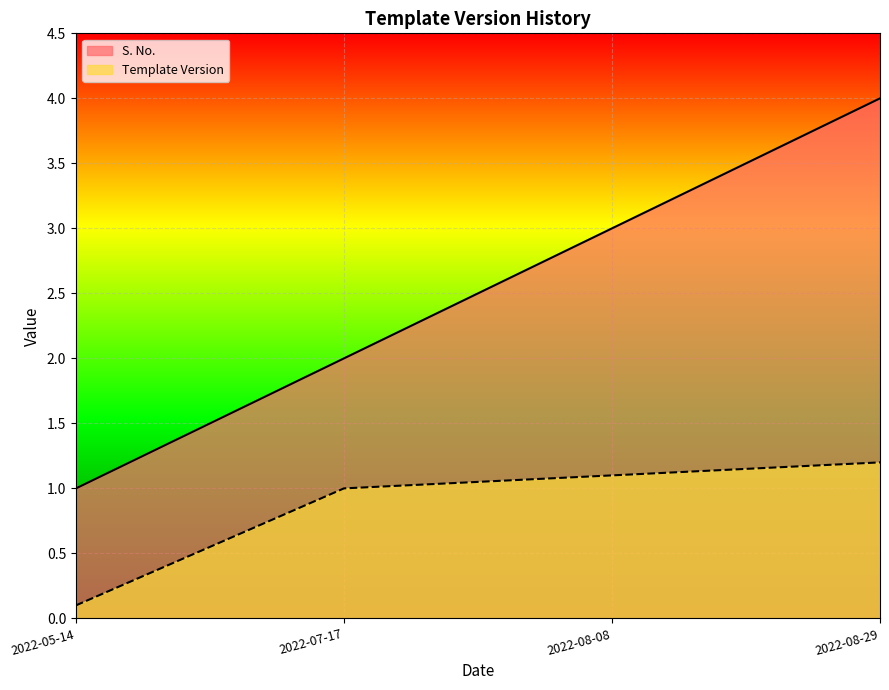

True or false: S. No. has a value of 5.6 at 2022-08-29.

False